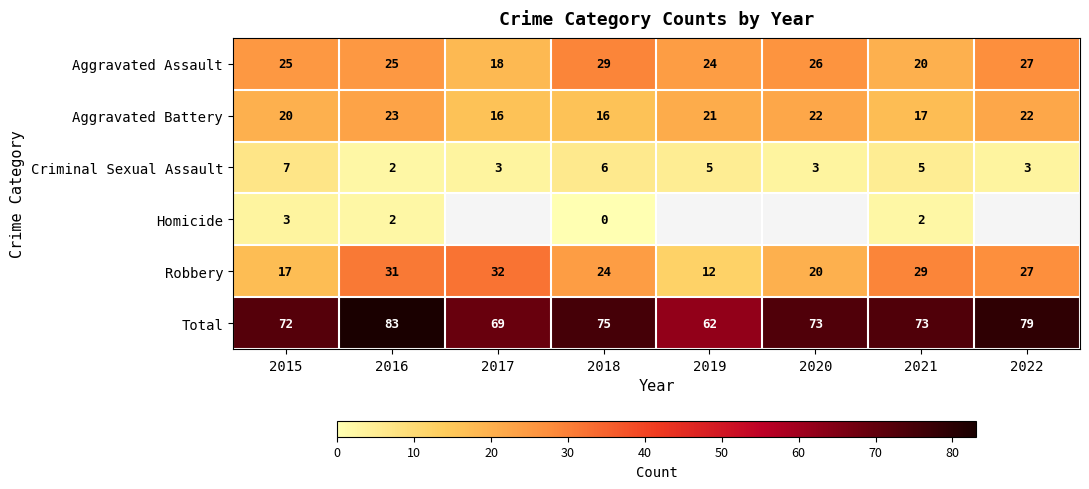

Is it true that Aggravated Assault equals 12 at 2018?

False